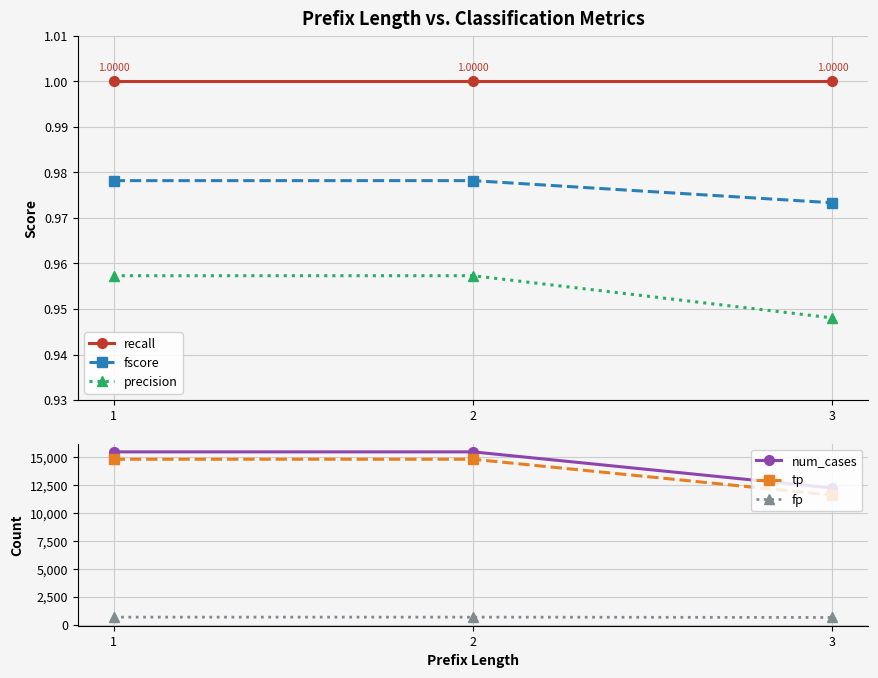

Rank the categories by precision value from highest to lowest.

1, 2, 3